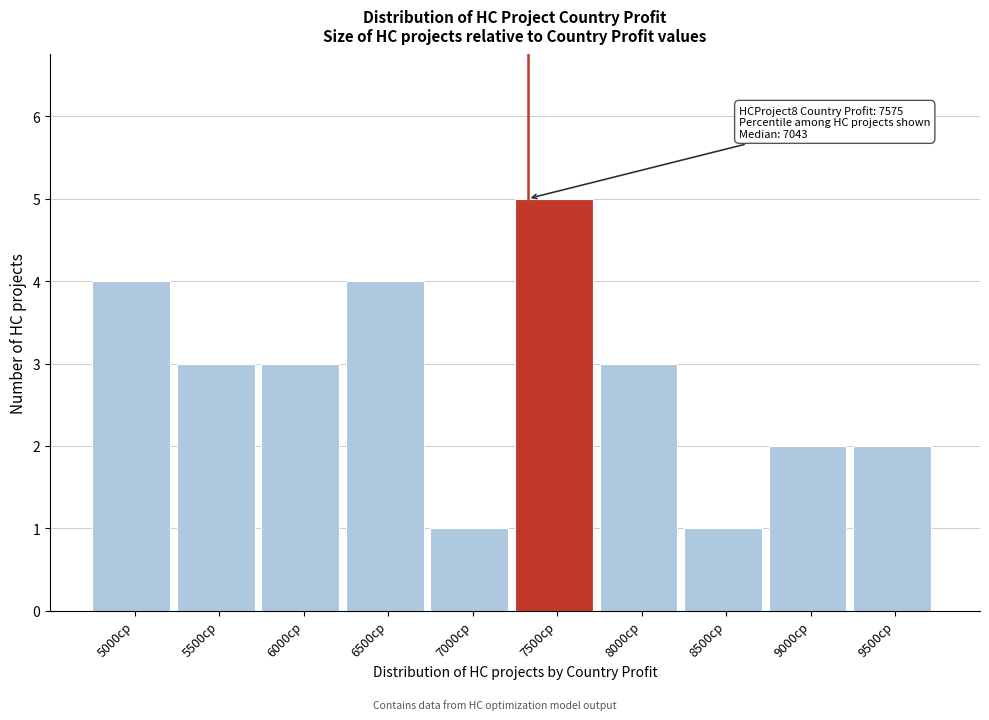

Reading left to right, what are all the values shown in this chart?

5000cp=4	5500cp=3	6000cp=3	6500cp=4	7000cp=1	7500cp=5	8000cp=3	8500cp=1	9000cp=2	9500cp=2